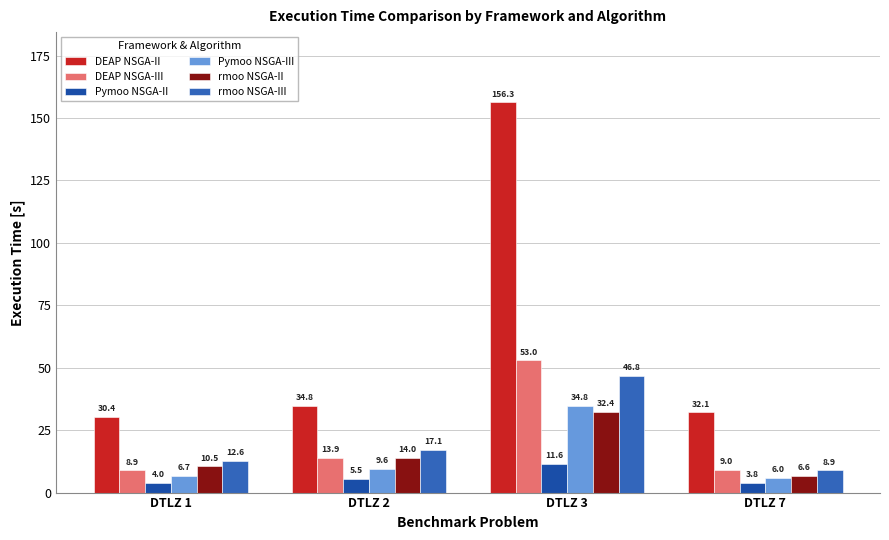

Where is rmoo NSGA-II nearest to the value 19?

DTLZ 2